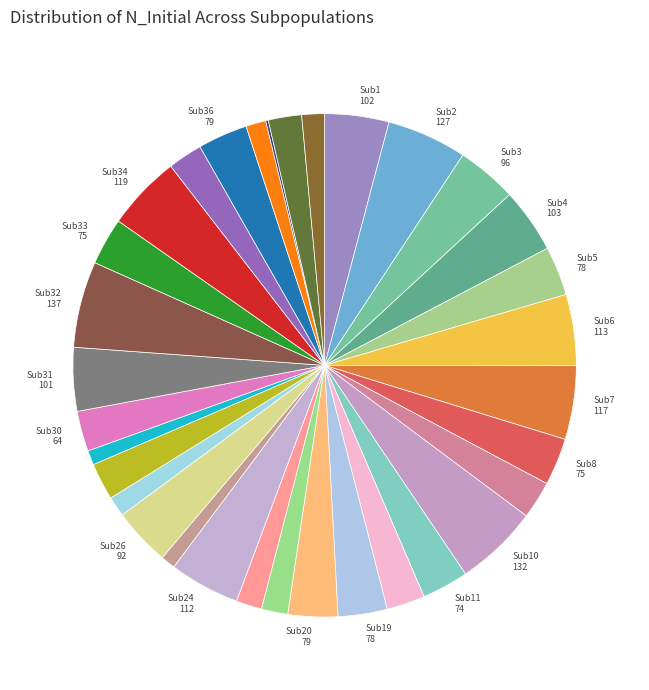

How many slices are in this pie chart?

33